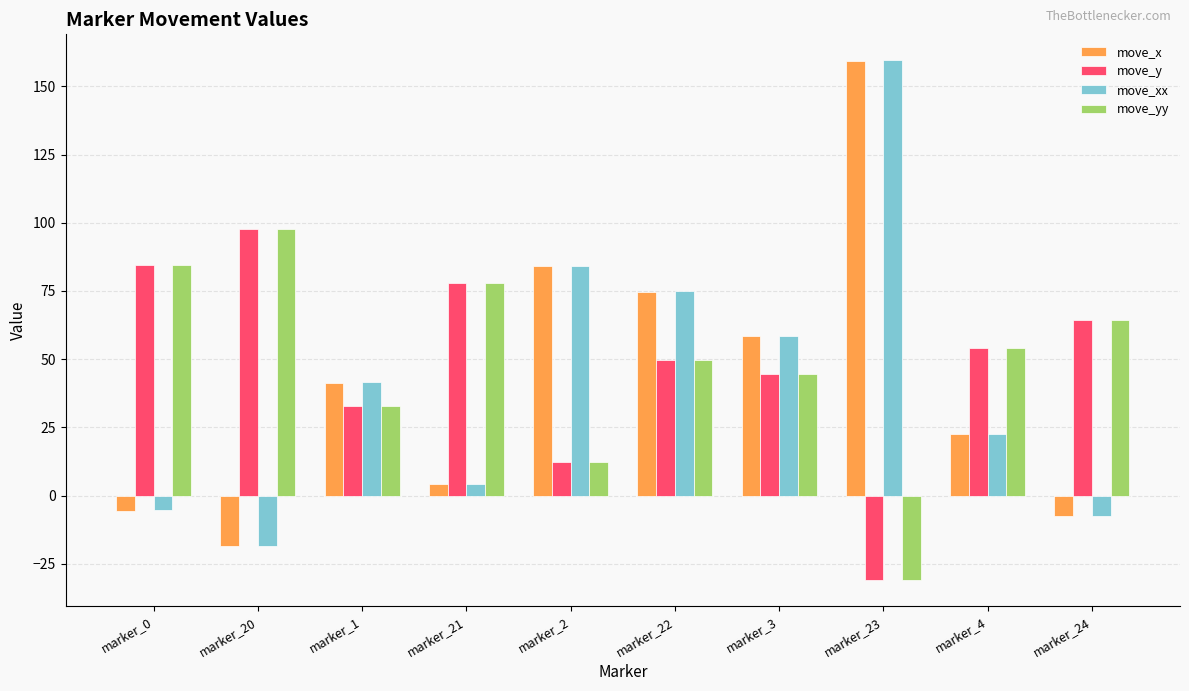

How many data points does each series have?

10